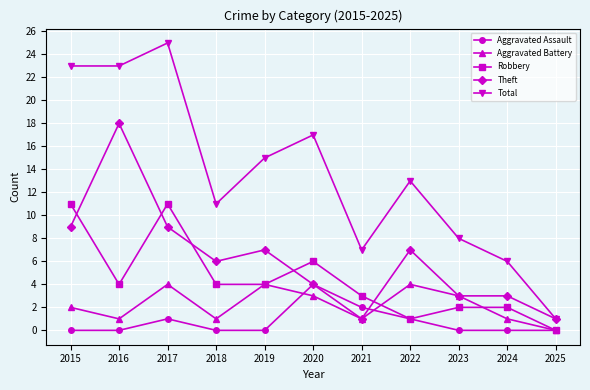

How many data points does each series have?

11